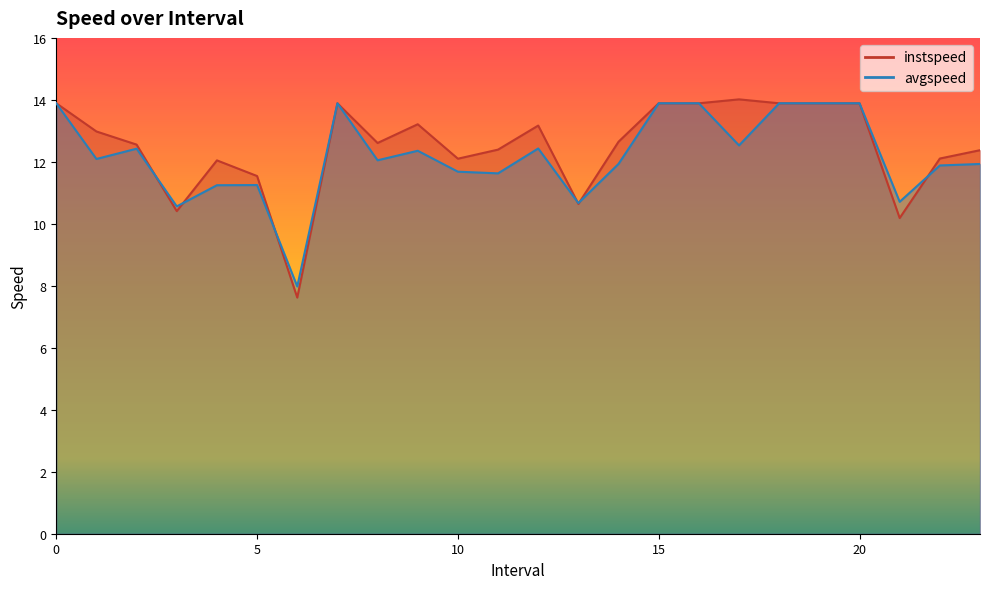

Where is avgspeed nearest to the value 10?

3.0